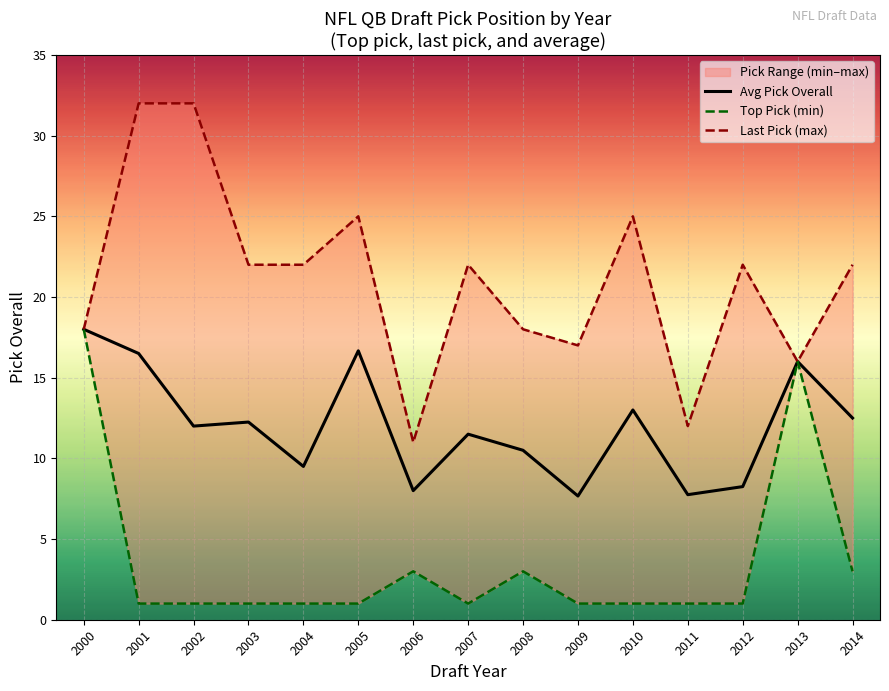

What is the difference between the maximum and second lowest values in the Last Pick (max) series?

20.0